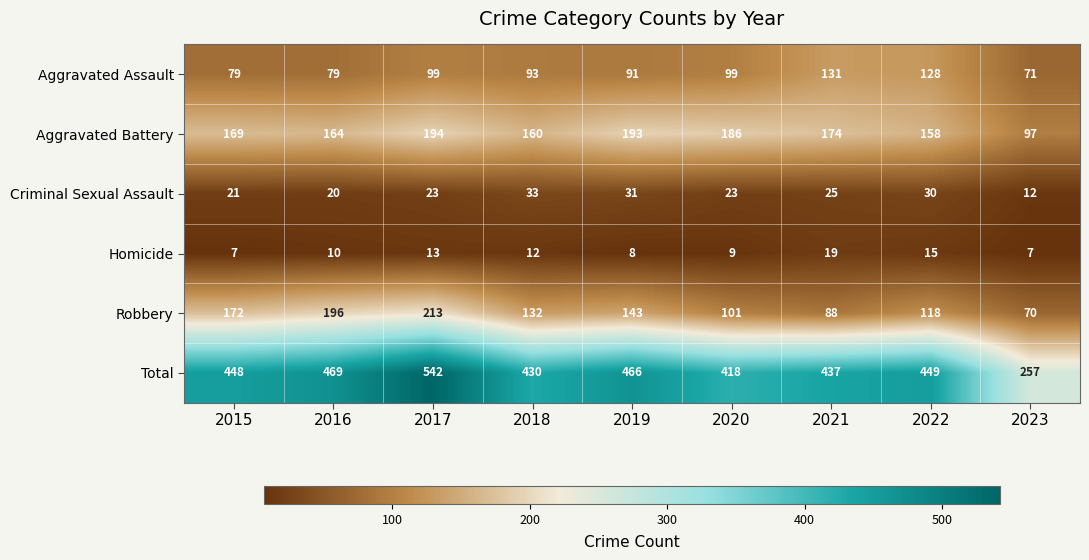

What is the sum of the Robbery values at 2019 and 2022?

261